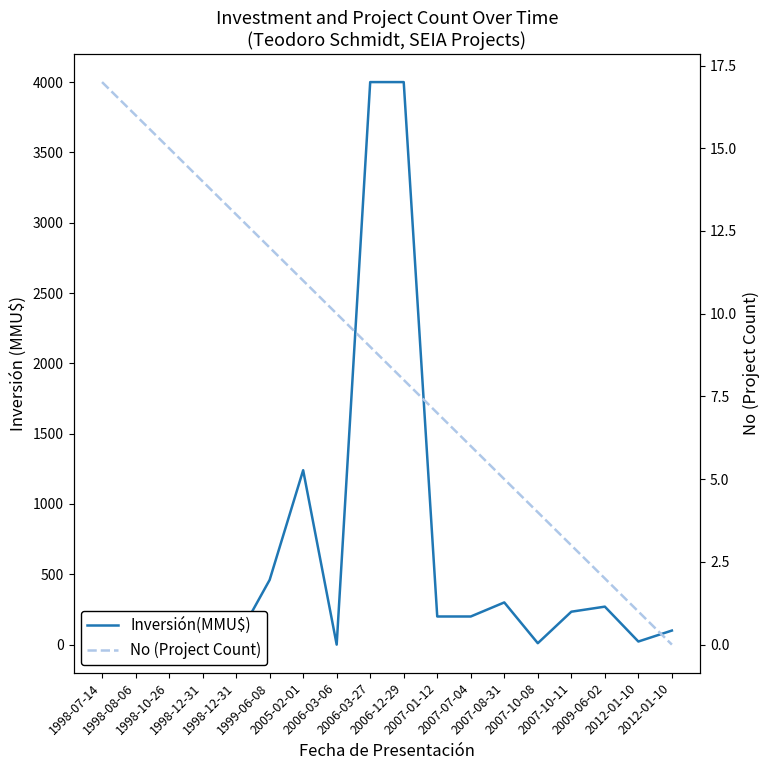

How many lines are shown in the chart?

2